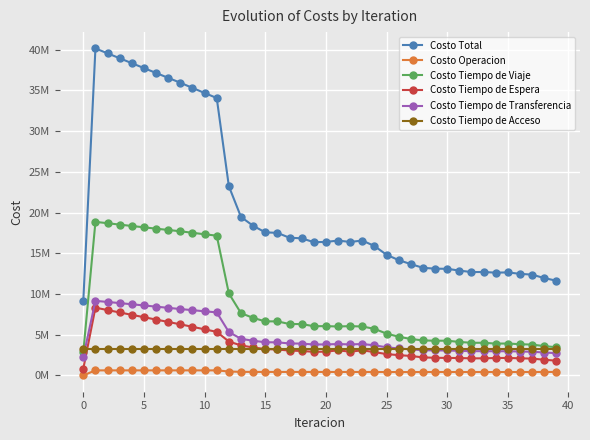

Does the chart have visible grid lines?

Yes